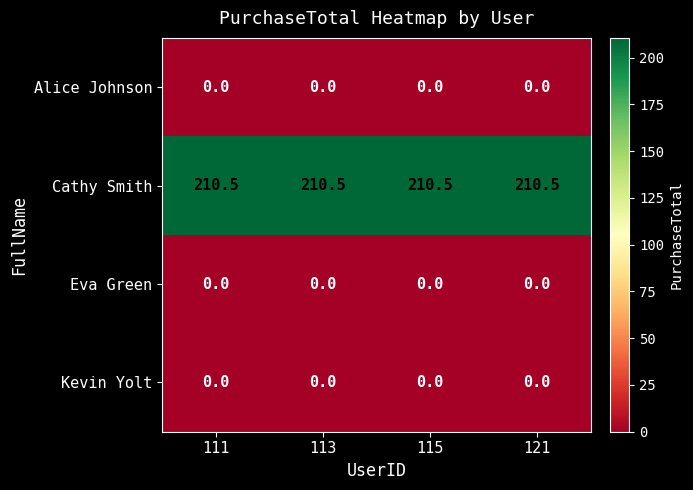

What is the maximum value shown in the chart?

210.5